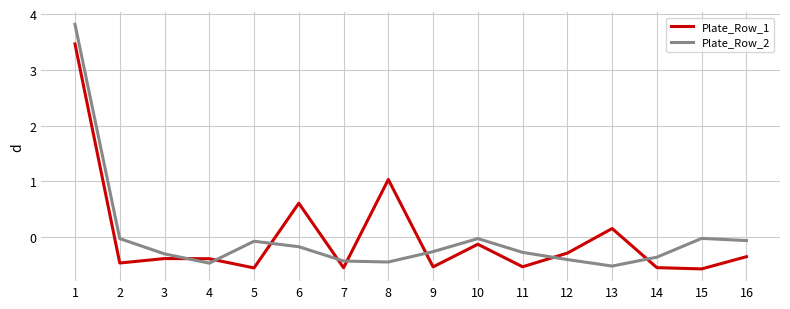

What is the difference between the maximum and minimum values in the Plate_Row_1 series?

4.0